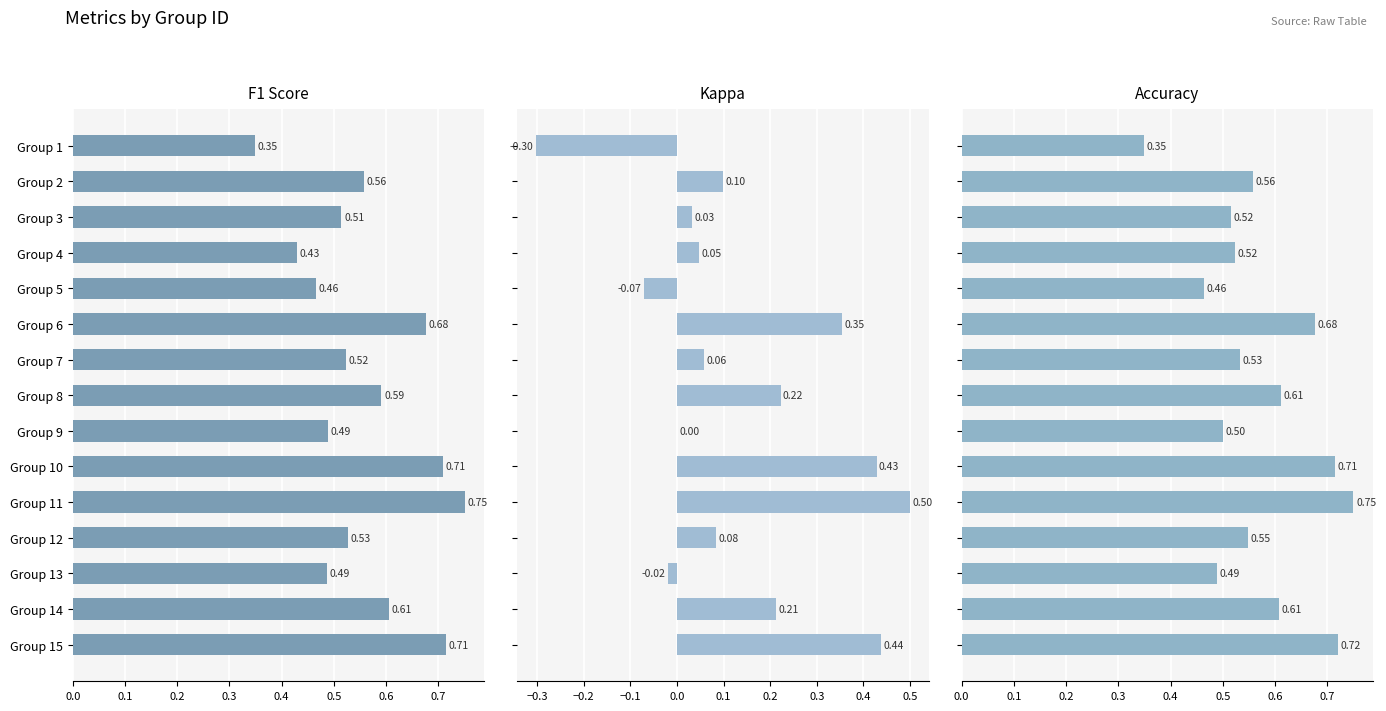

What is the spread (max minus min) of values at Group 7?

0.5